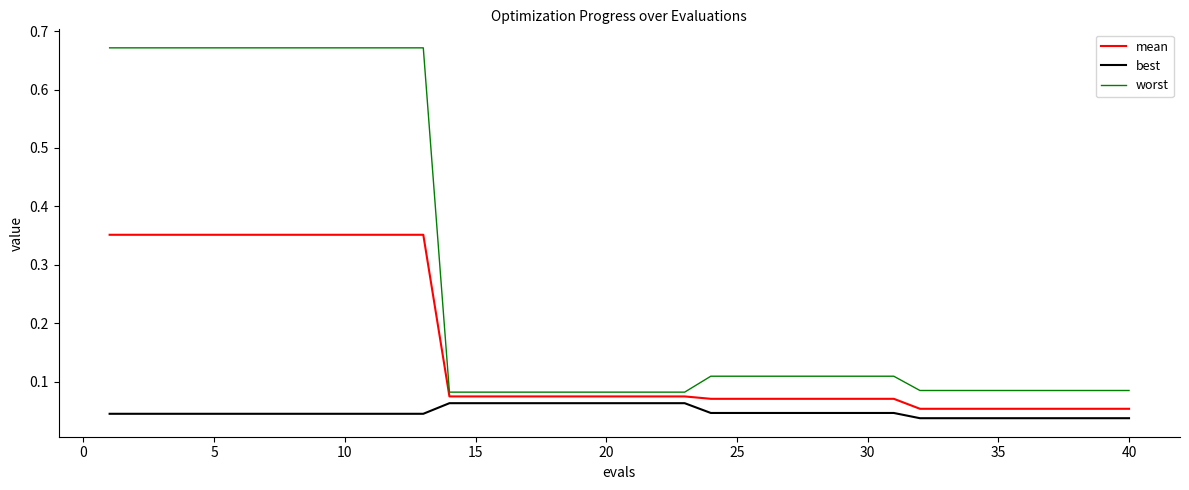

Which series has the largest range (max minus min)?

worst